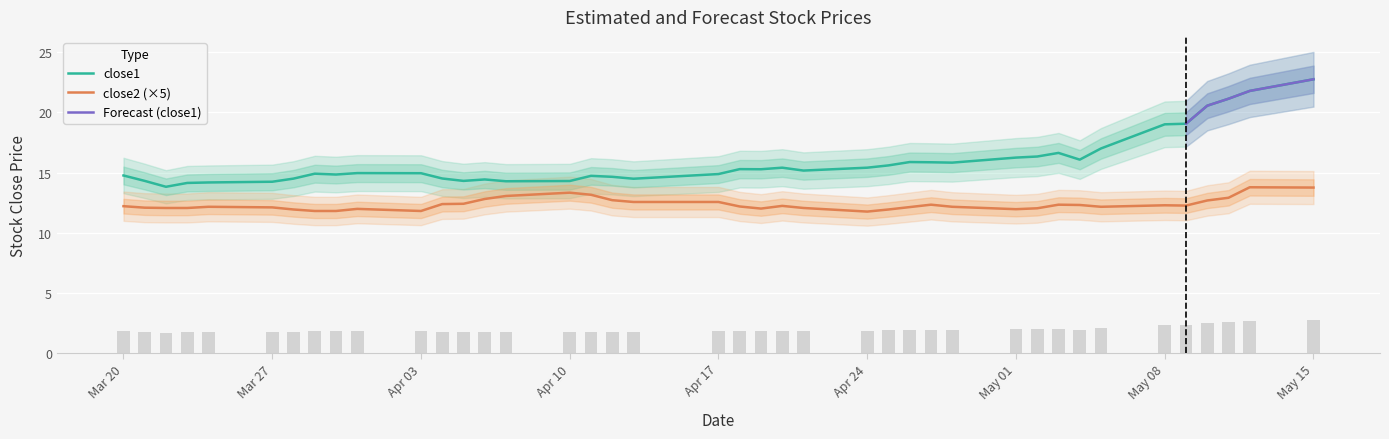

True or false: close2 (×5) and close1 cross at least once.

False